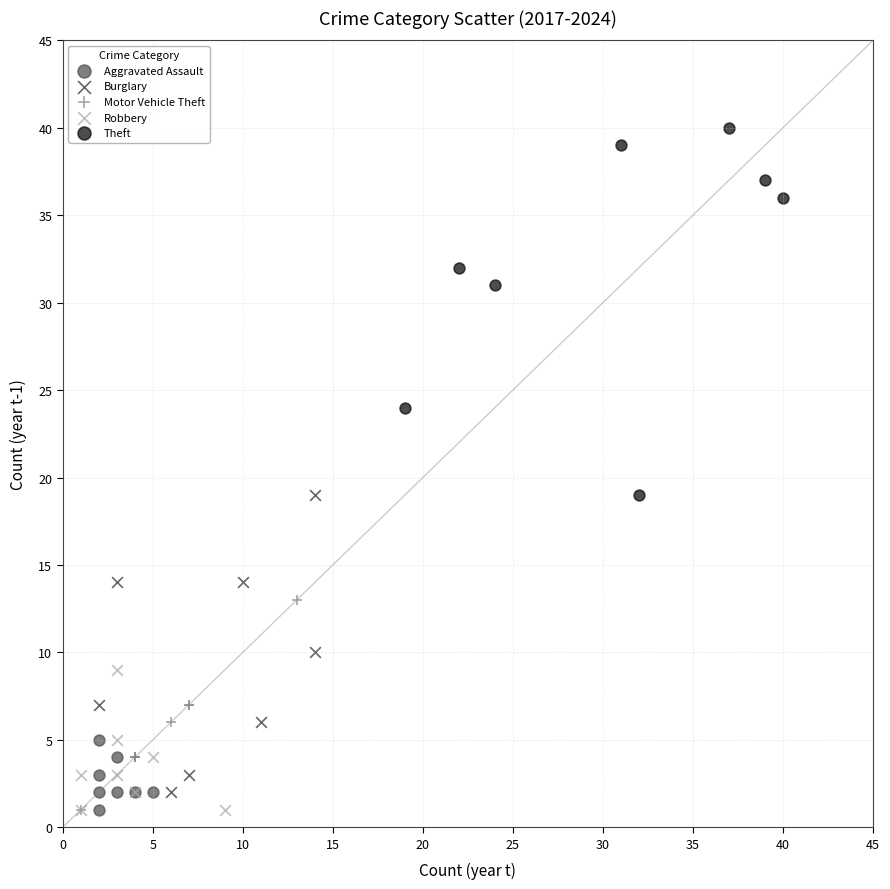

Which series has the largest Y range (max minus min)?

Theft